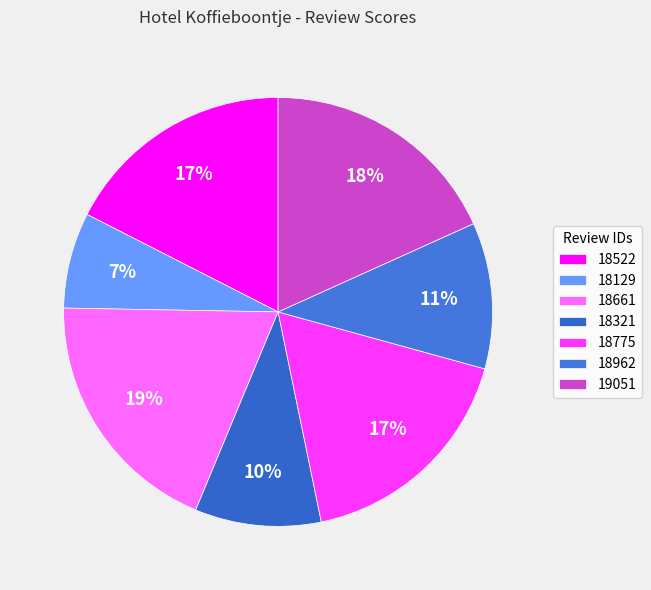

Count the number of slices in the pie.

7